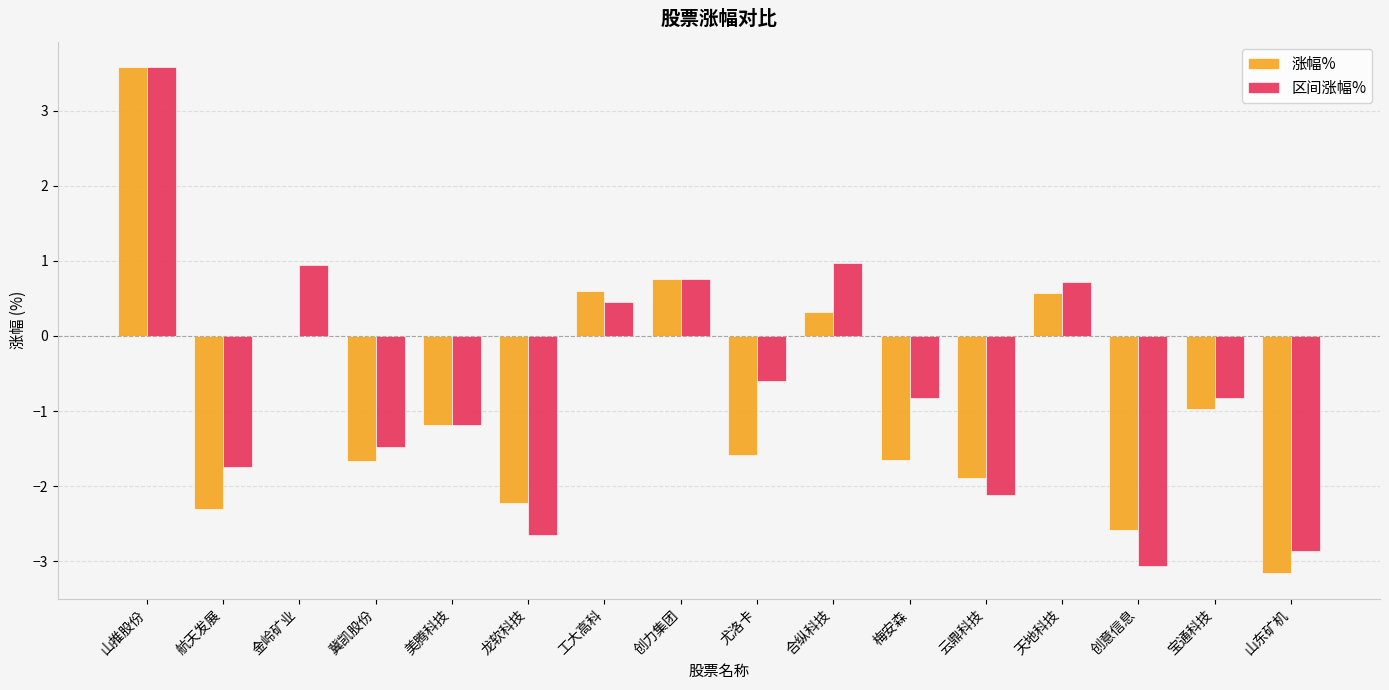

What is the spread (max minus min) of values at 冀凯股份?

0.2